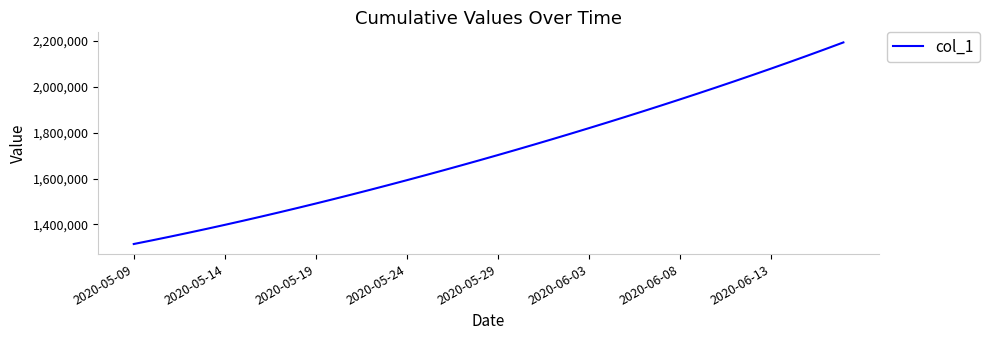

What is the maximum value shown in the chart?

2192184.8